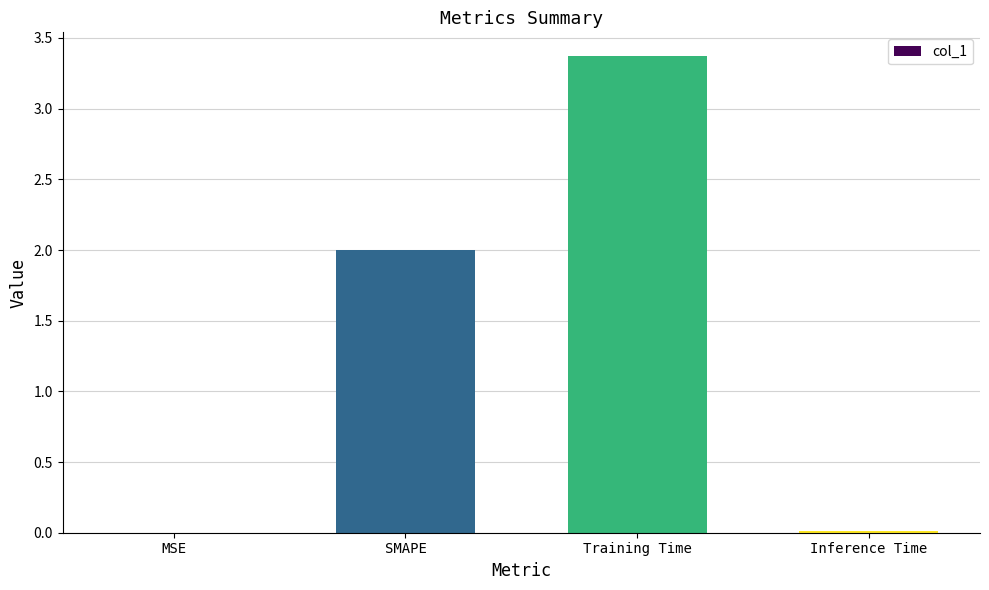

Is it true that the value at SMAPE is 2.0?

True